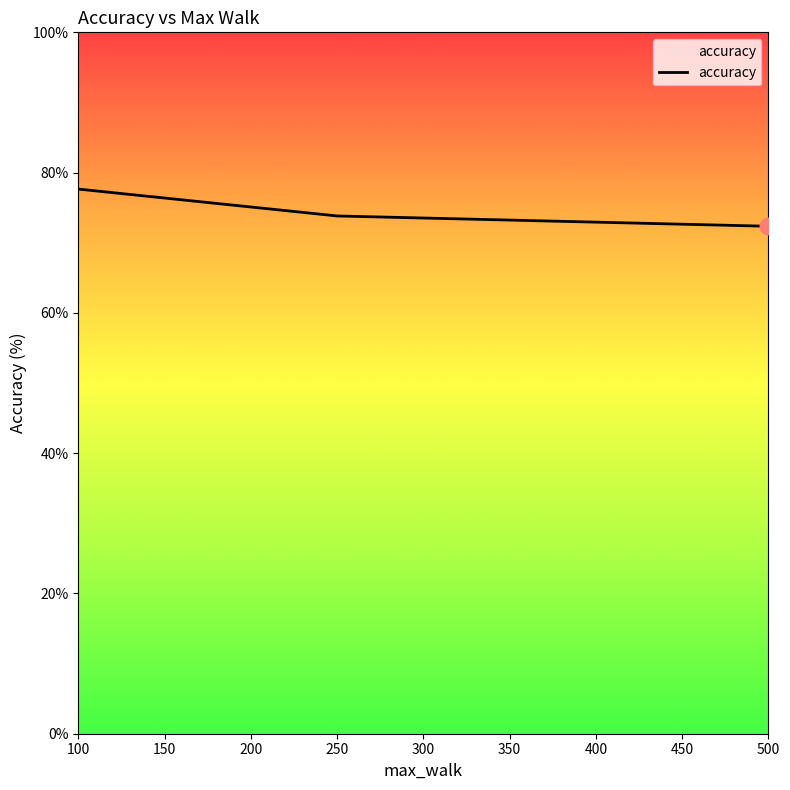

Which label corresponds to the largest value in the chart?

100